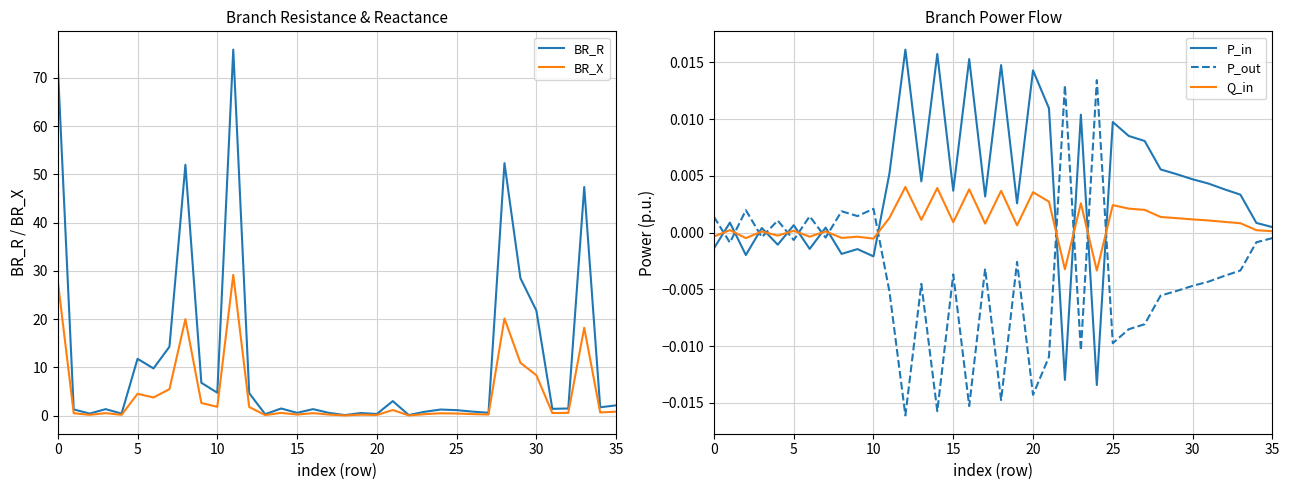

Does the chart have visible grid lines?

Yes